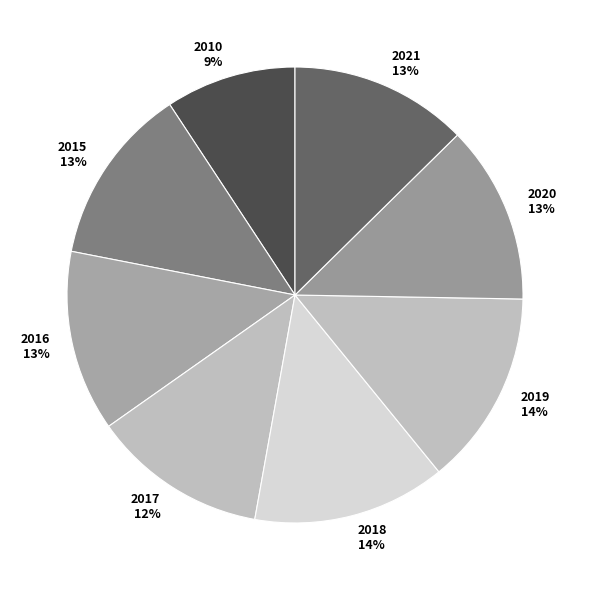

To the nearest percent, what percentage of the pie is 2020?

13%